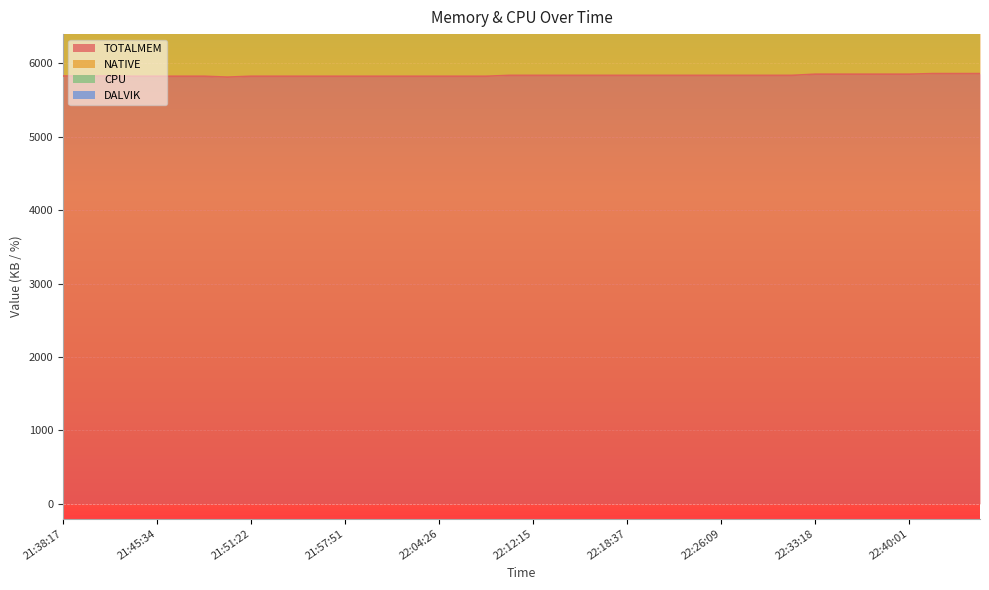

The TOTALMEM series shows 1599 at 22:31:30. True or false?

False